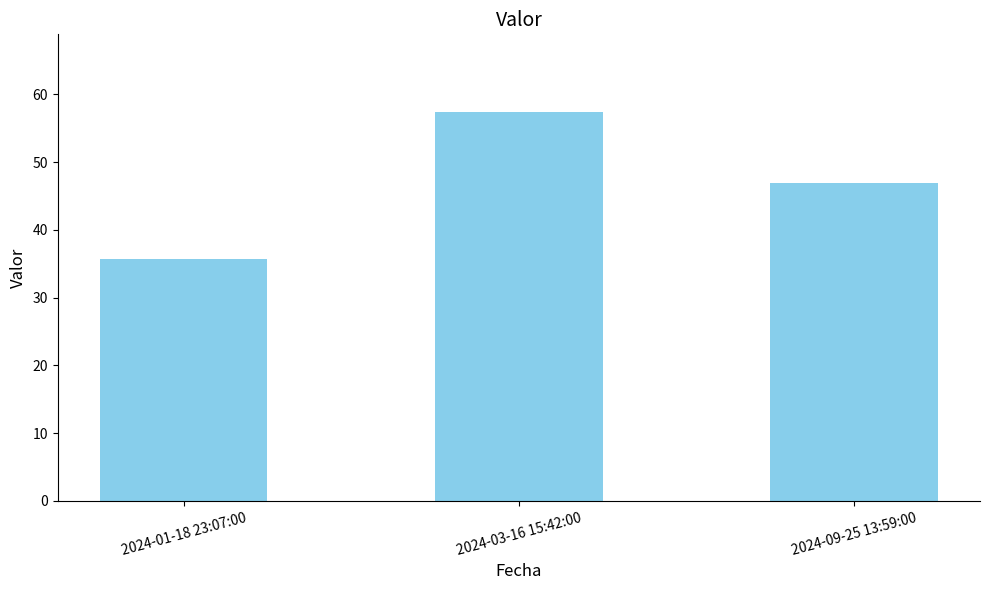

The chart shows a value of 53.8 at 2024-01-18 23:07:00. True or false?

False